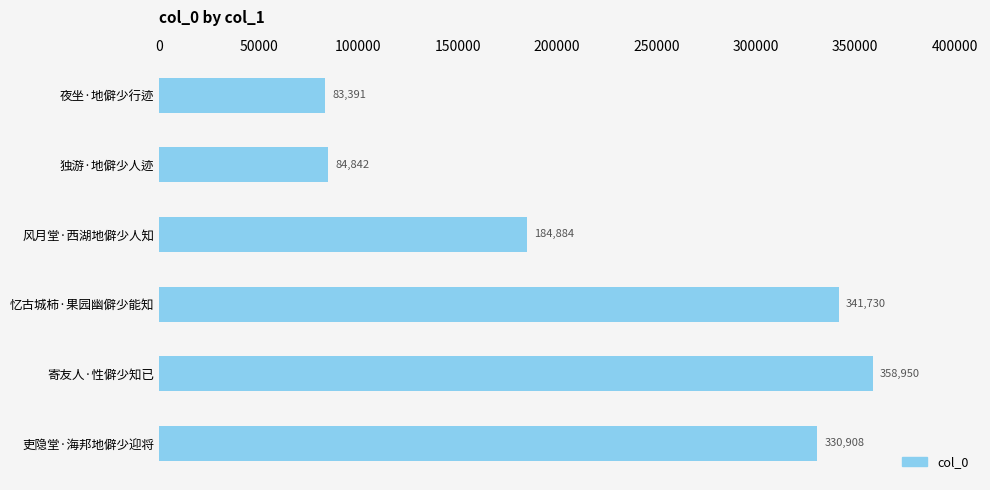

Reading bottom to top, list all the values displayed in this chart.

吏隐堂·海邦地僻少迎将=330908	寄友人·性僻少知已=358950	忆古城柿·果园幽僻少能知=341730	风月堂·西湖地僻少人知=184884	独游·地僻少人迹=84842	夜坐·地僻少行迹=83391